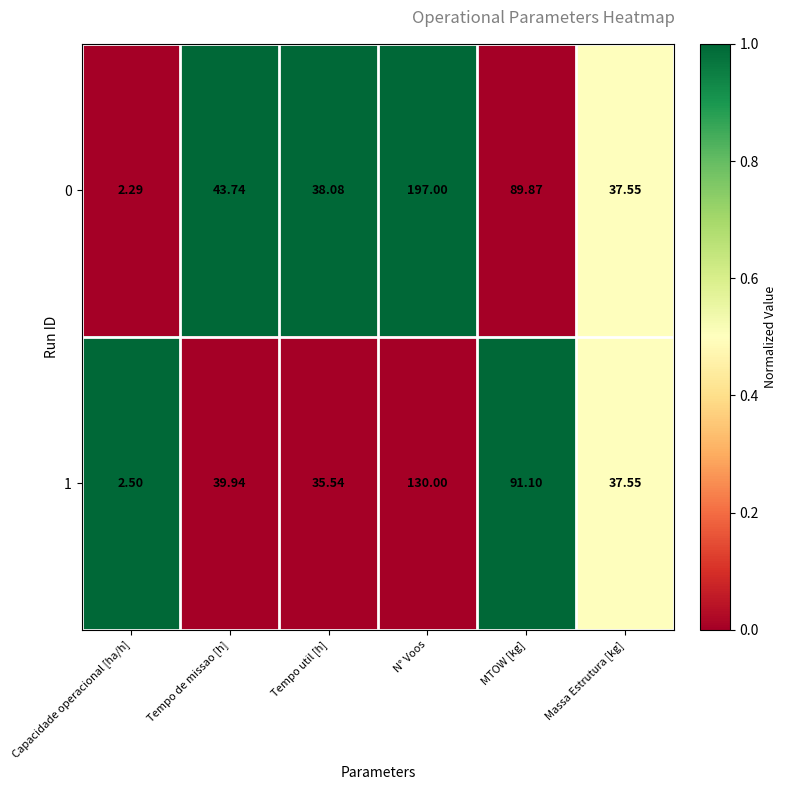

Which label corresponds to the largest value in the chart?

N° Voos